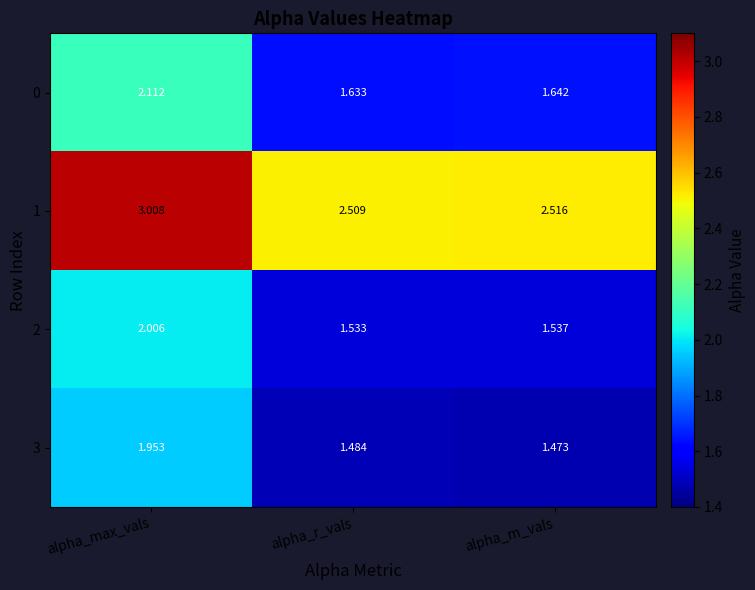

At which category is the sum across all series the highest?

alpha_max_vals